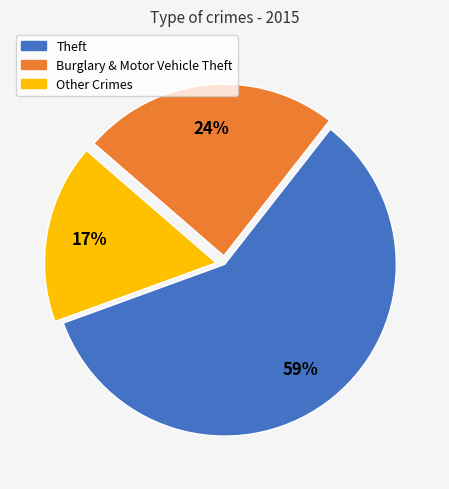

What percentage is the Other Crimes slice, to the nearest percent?

17%